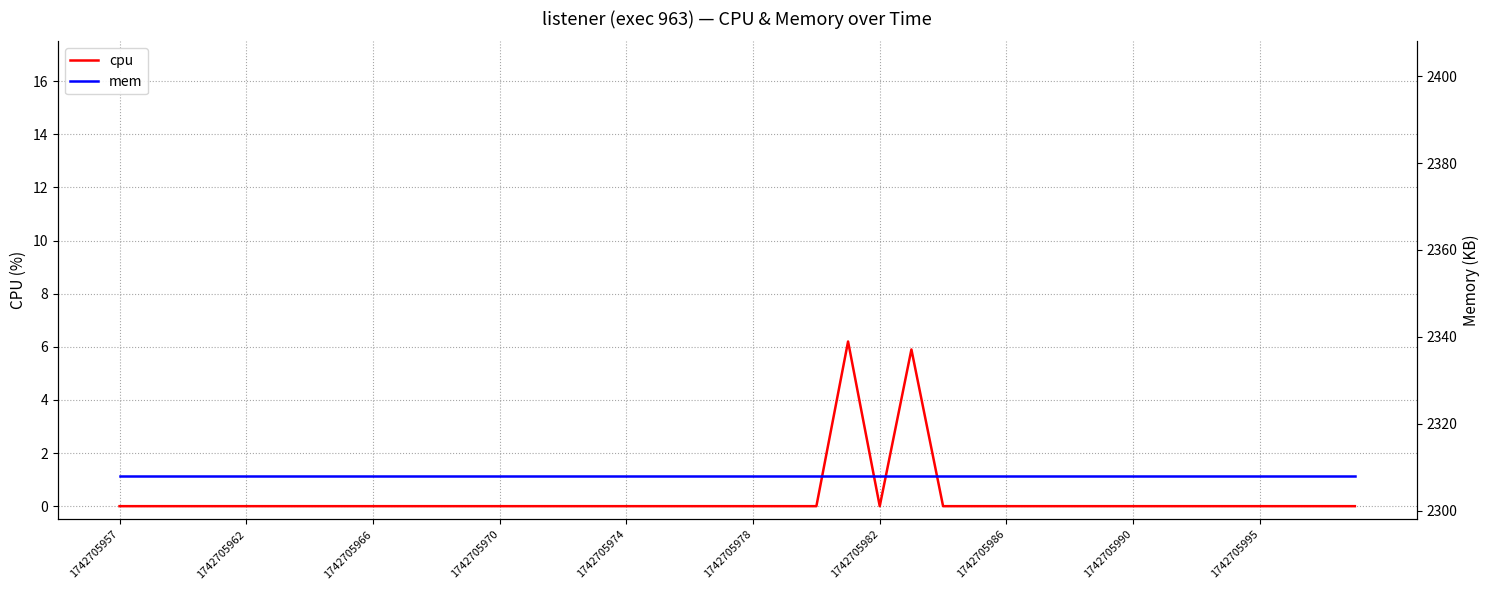

What is the total value across all series at 17?

2308.0